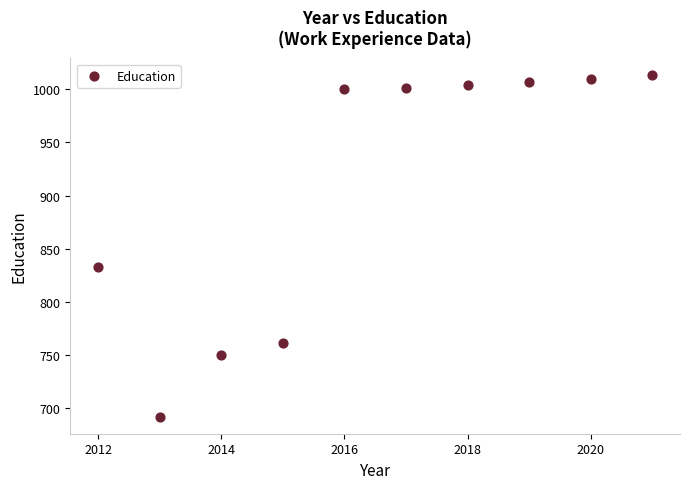

What Y value in the scatter plot is closest to 852?

833